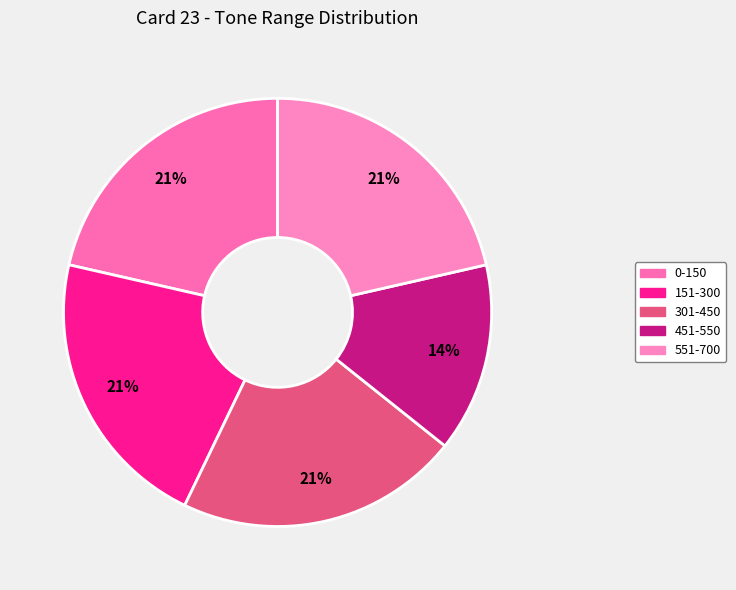

Count the number of slices in the pie.

5